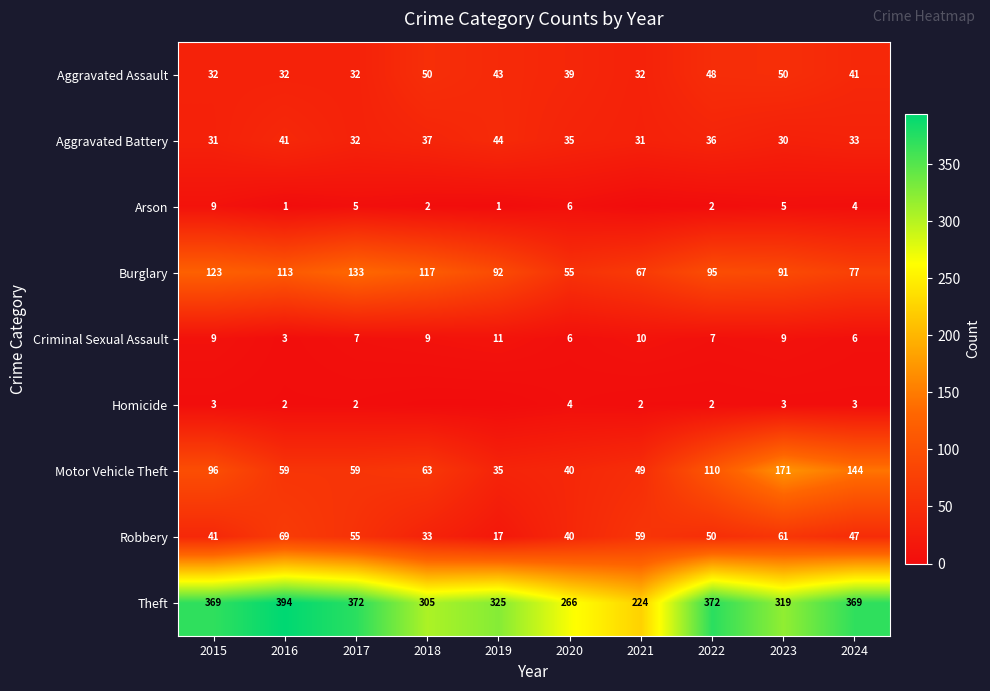

What is the difference between the Aggravated Assault values at 2020 and 2022?

9